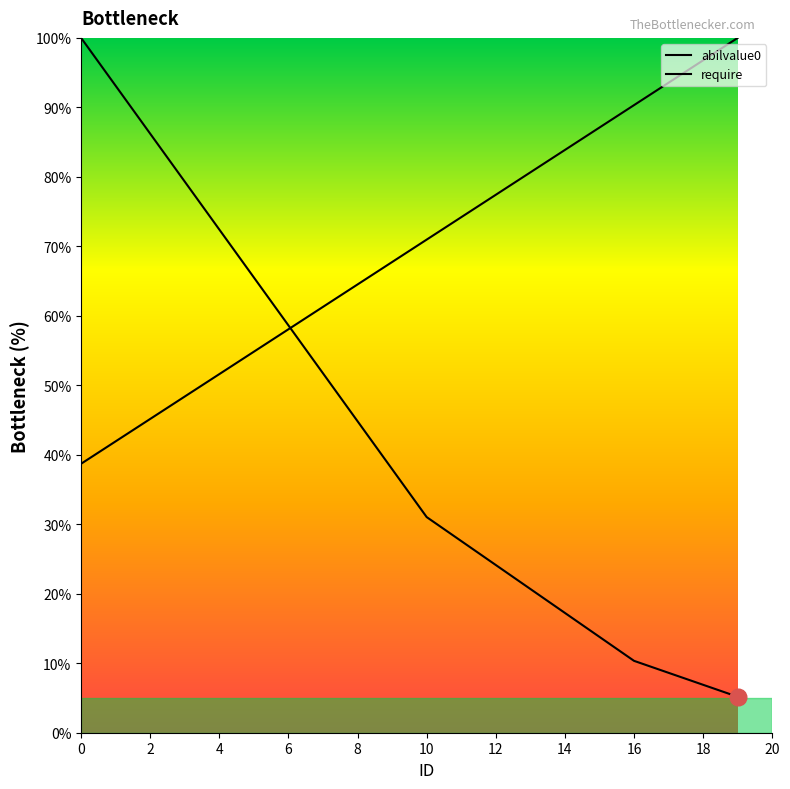

Which category has the highest value in the abilvalue0 series?

19